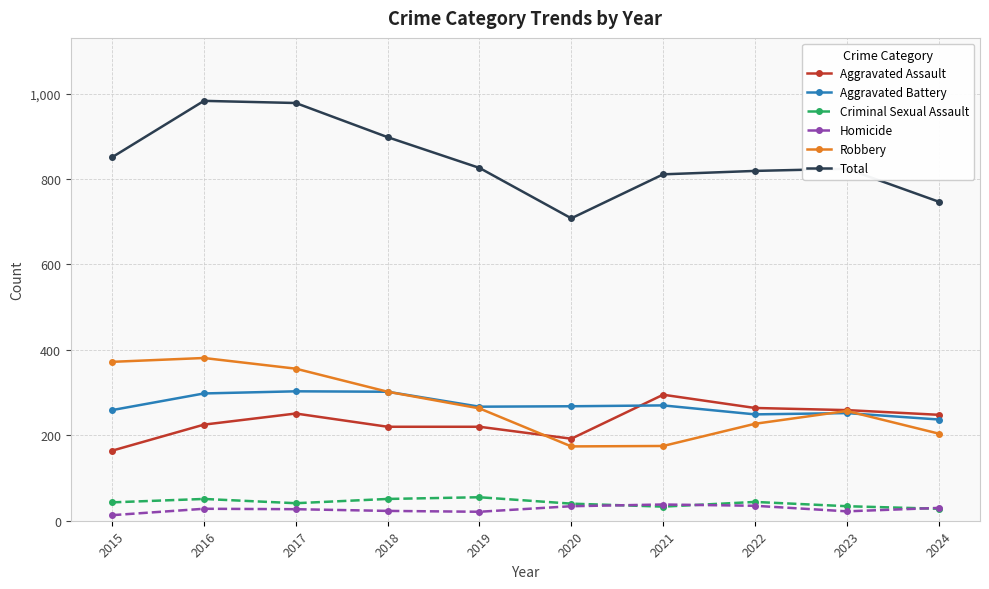

What is the total value across all series at 2022?

1638